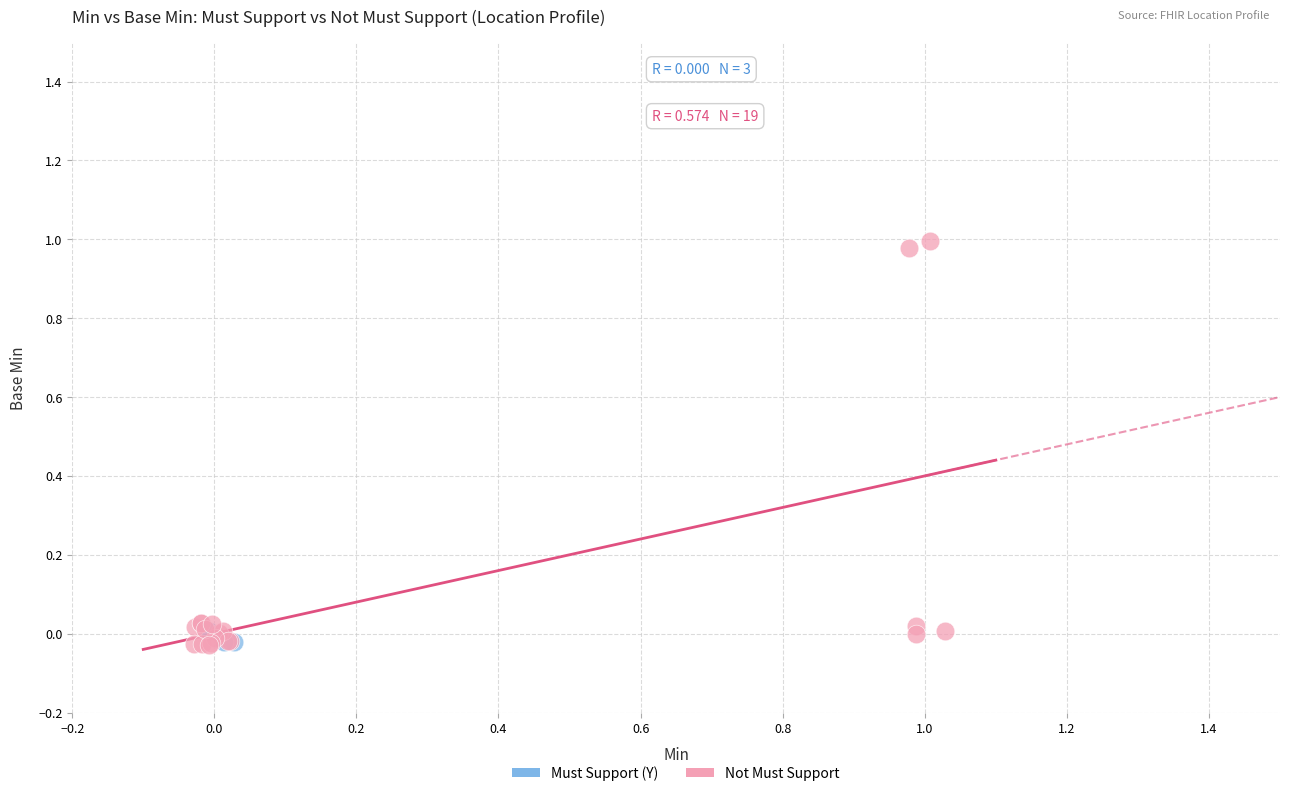

Which series reaches the maximum Y coordinate?

Not Must Support